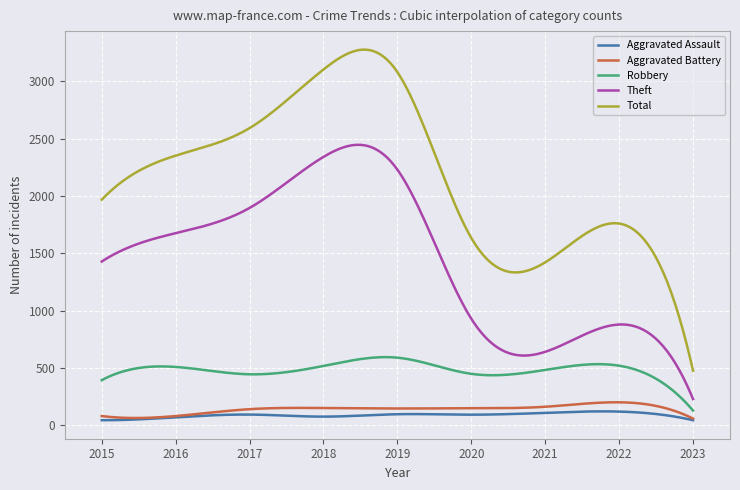

True or false: Theft and Aggravated Assault intersect in this chart.

False